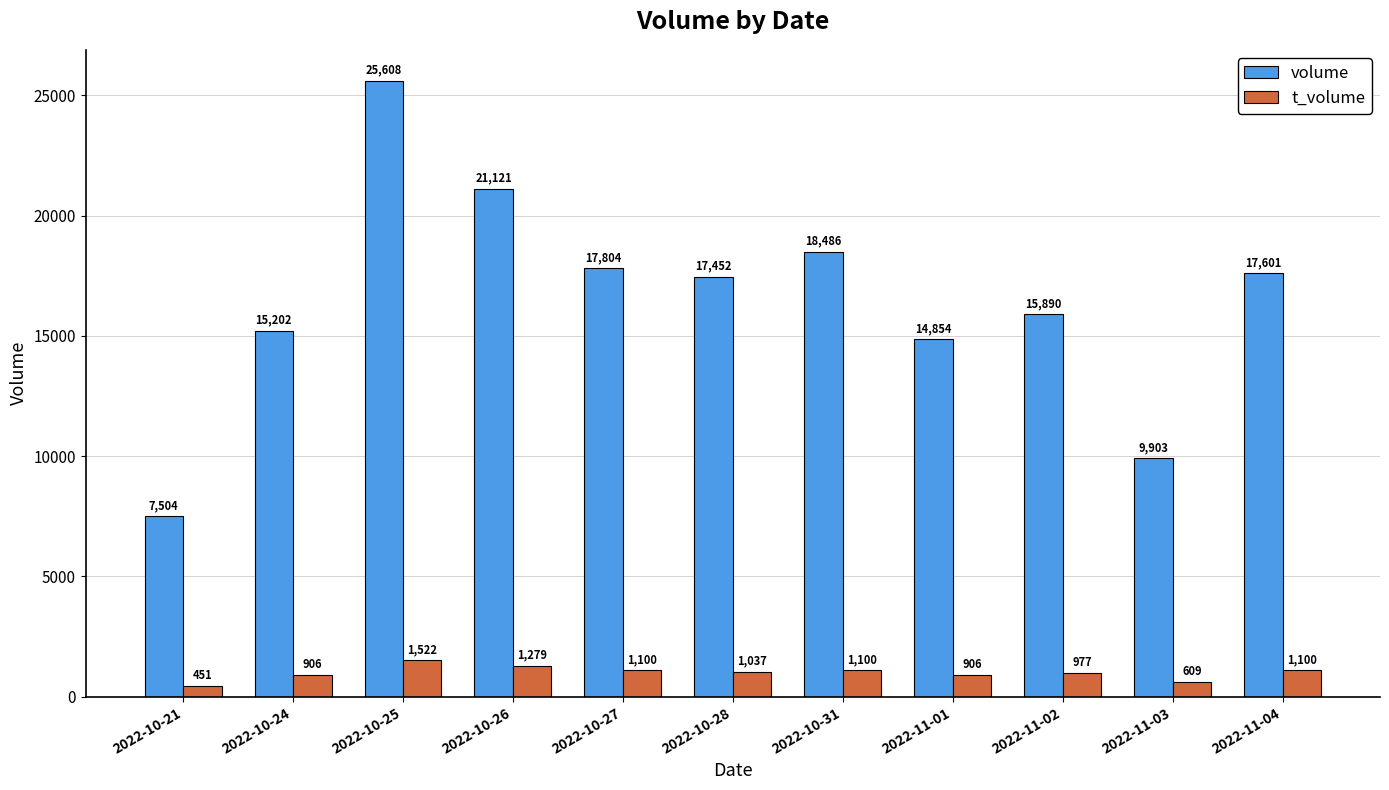

What is the minimum value for t_volume?

451